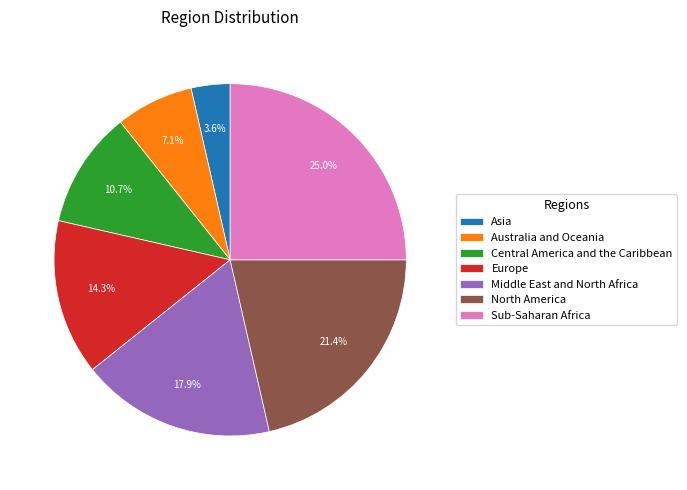

True or false: Europe accounts for 14% of the total.

True